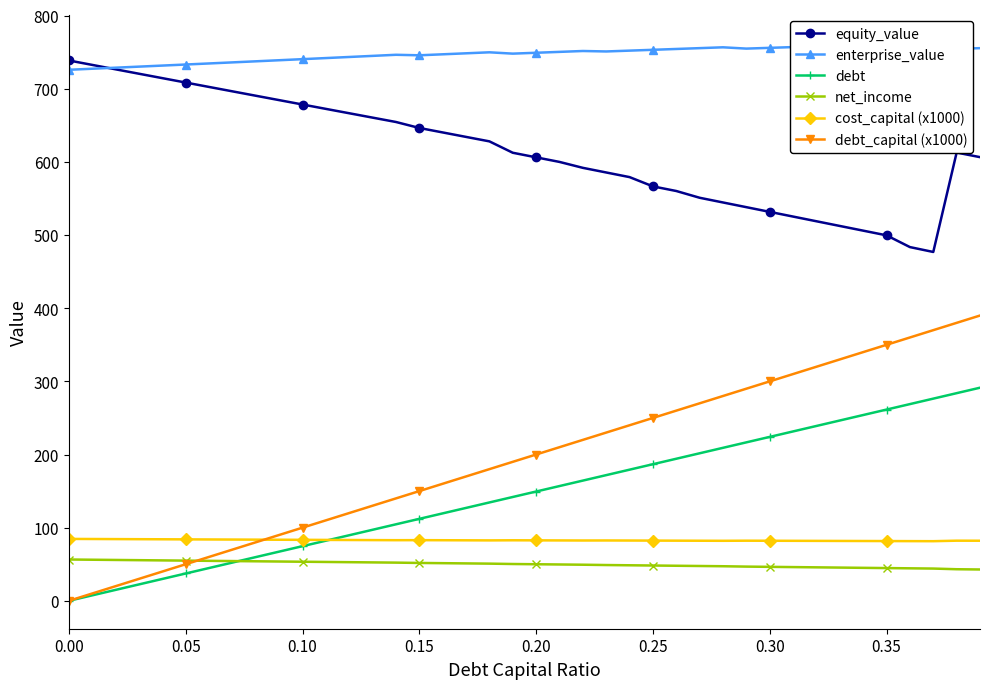

What is the highest value of the net_income series?

56.5